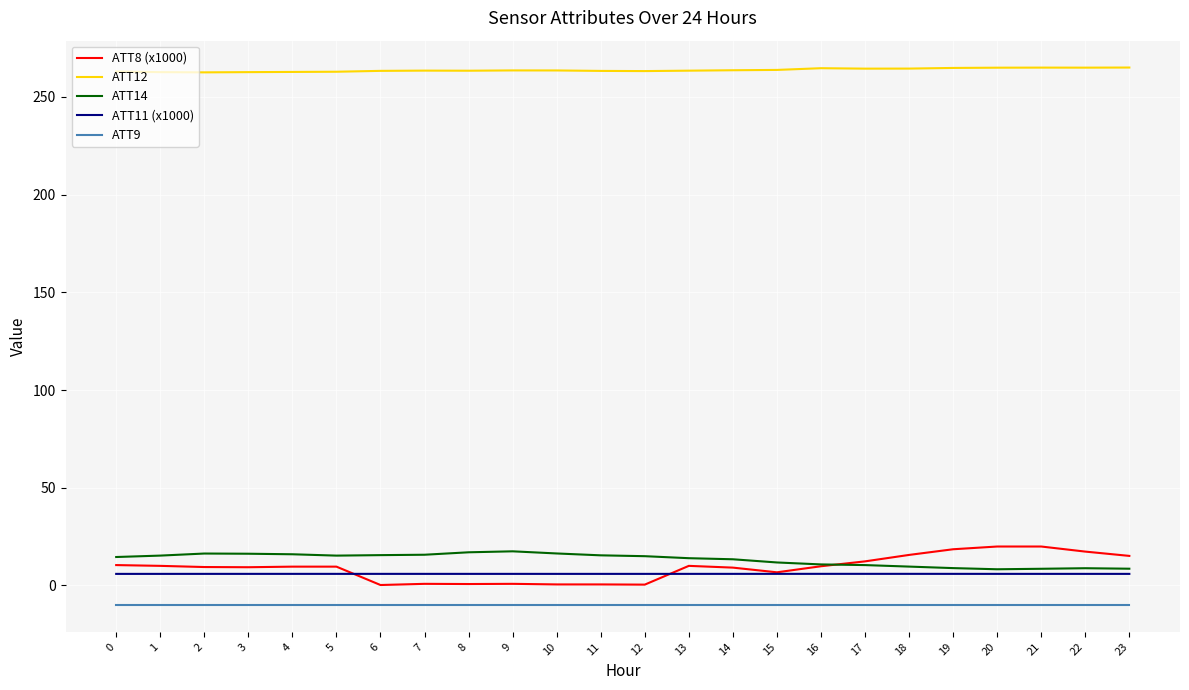

True or false: ATT11 (x1000) has a value of 5.9 at 18.

True